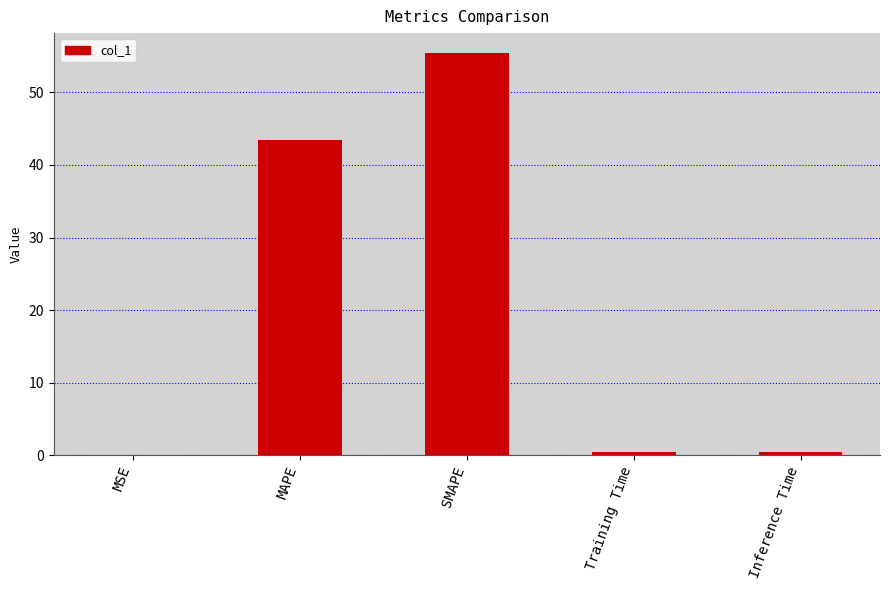

What is the sum of the values at SMAPE and MAPE?

98.8